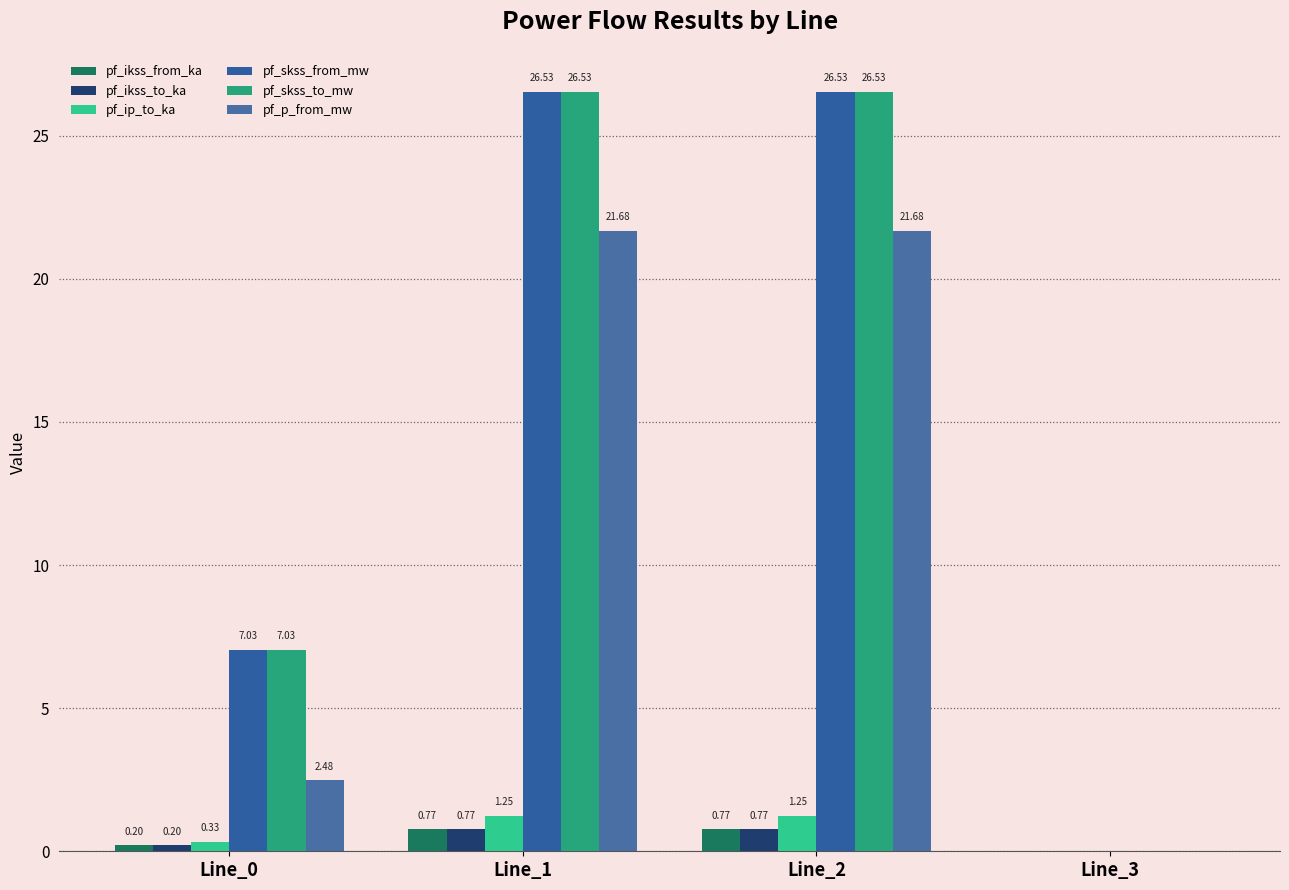

The pf_ikss_from_ka series shows 0.5 at Line_2. True or false?

False